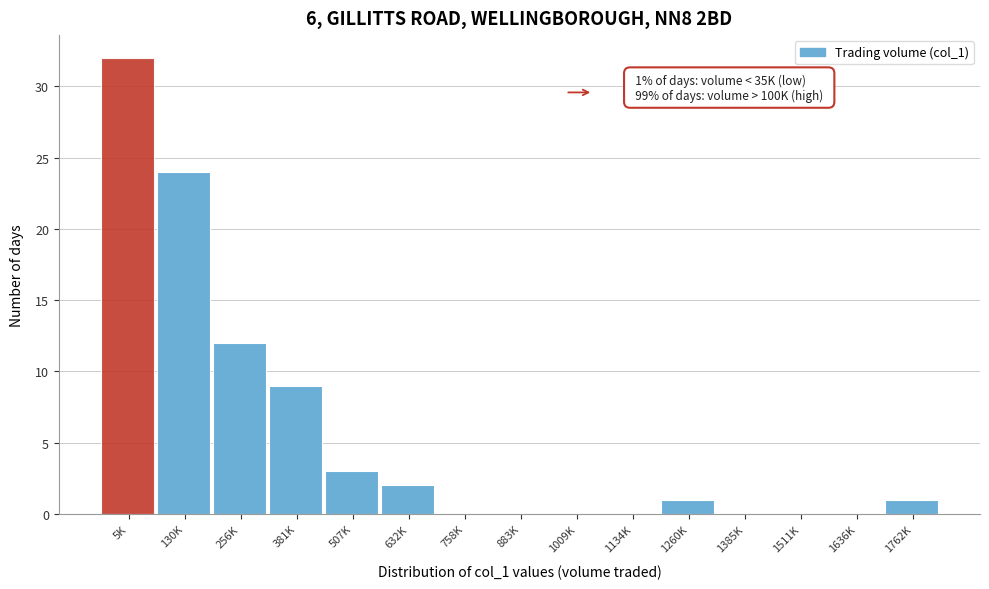

Reading left to right, extract all data points from this chart.

5K=32	130K=24	256K=12	381K=9	507K=3	632K=2	758K=0	883K=0	1009K=0	1134K=0	1260K=1	1385K=0	1511K=0	1636K=0	1762K=1